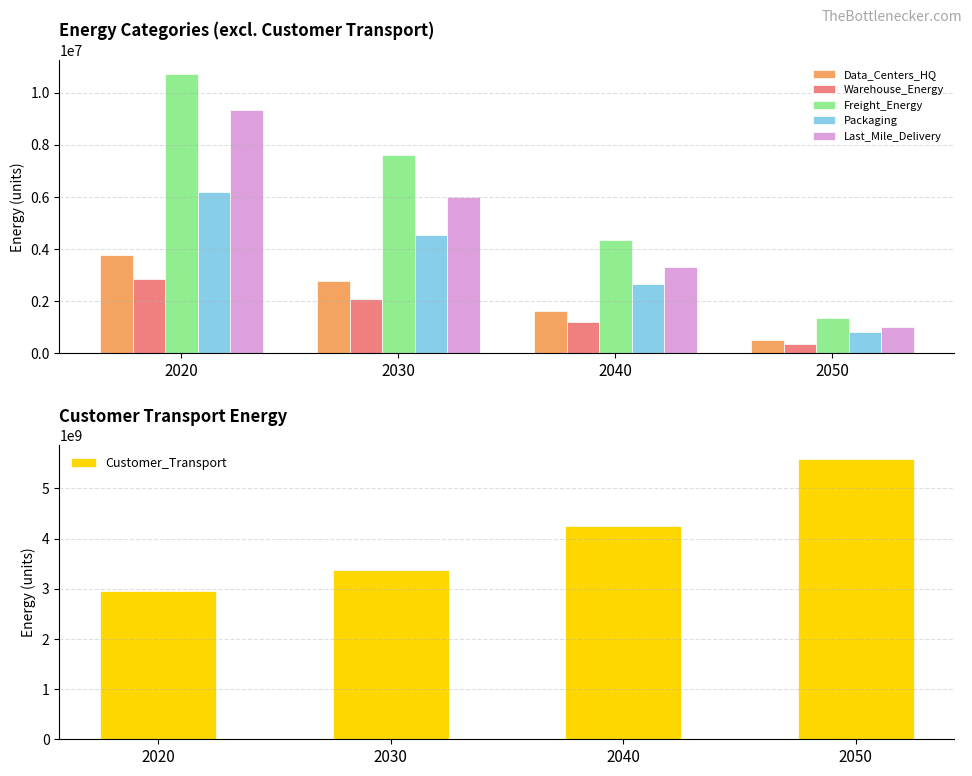

Is it true that Freight_Energy equals 500136.1 at 2050?

False